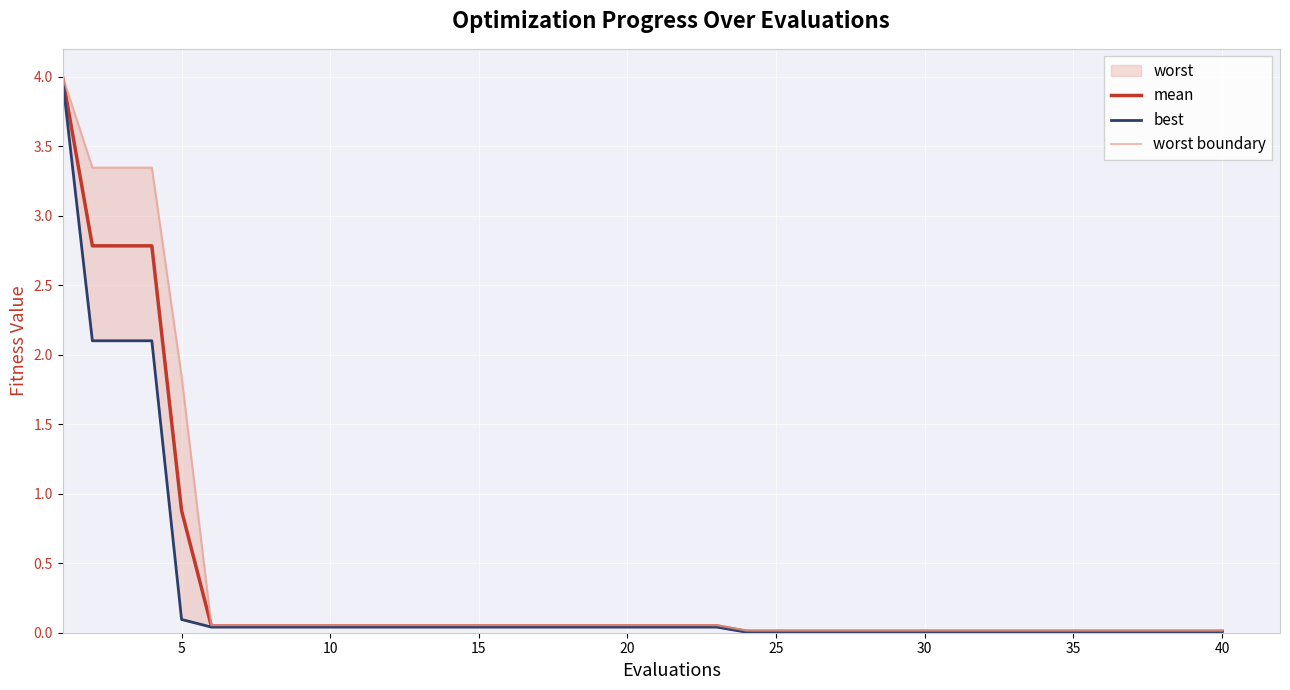

Is it true that mean equals 0.0 at 16?

True